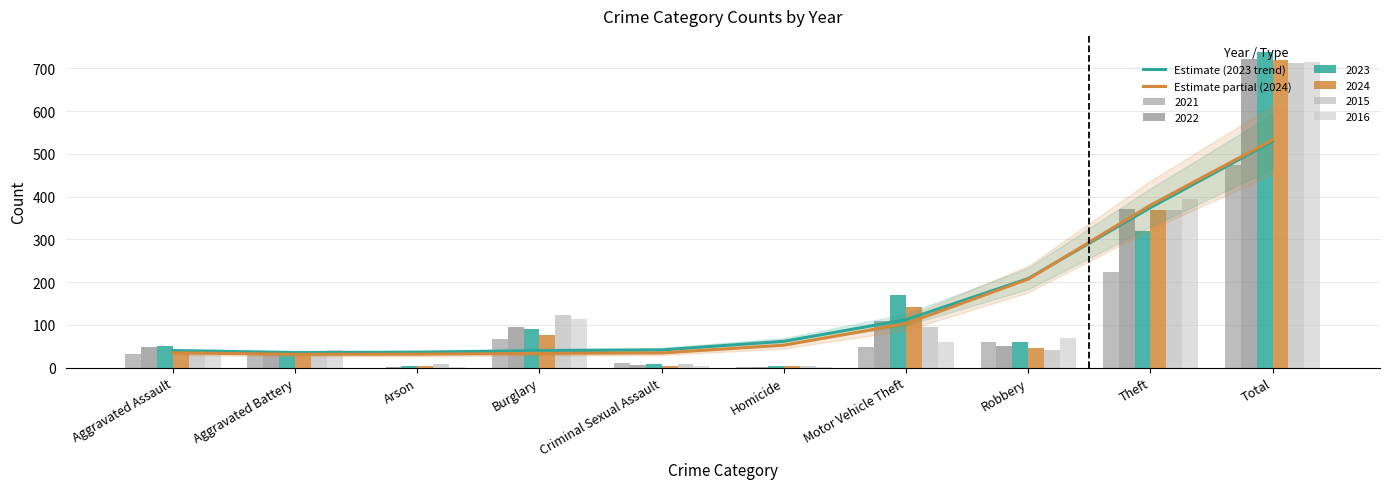

How many values in the Estimate partial (2024) series are below 52?

5